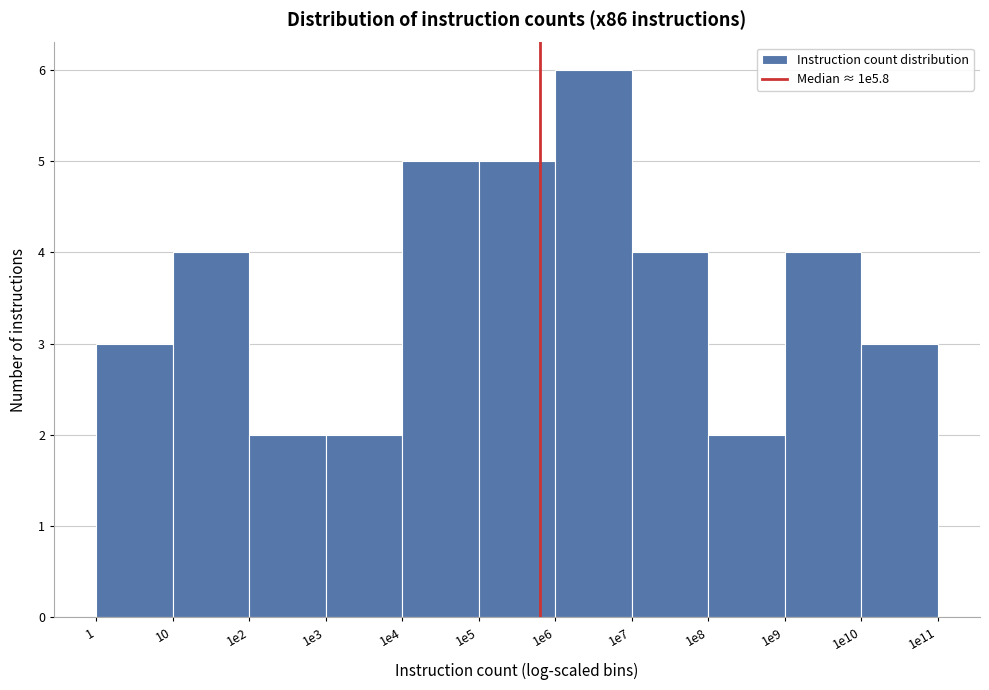

Reading right to left, transcribe all the data shown in this chart.

3	4	2	4	6	5	5	2	2	4	3